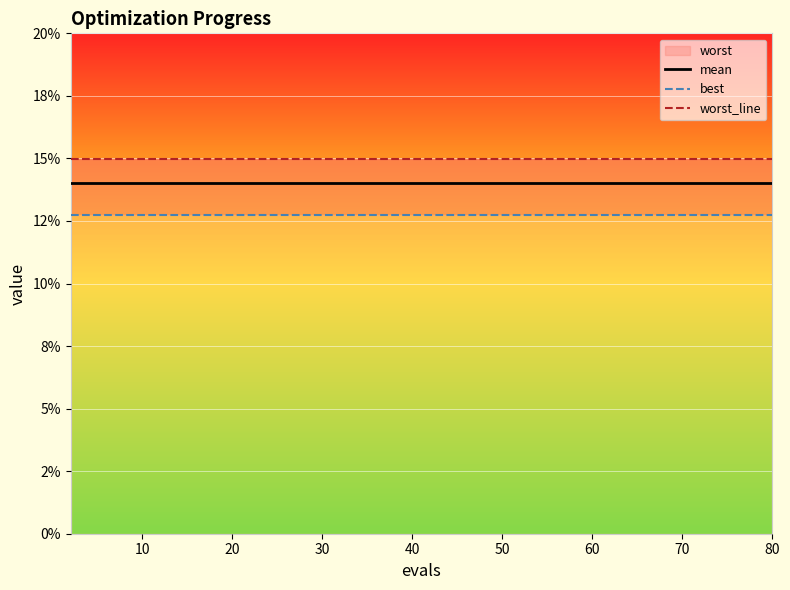

Which series has the largest range (max minus min)?

mean